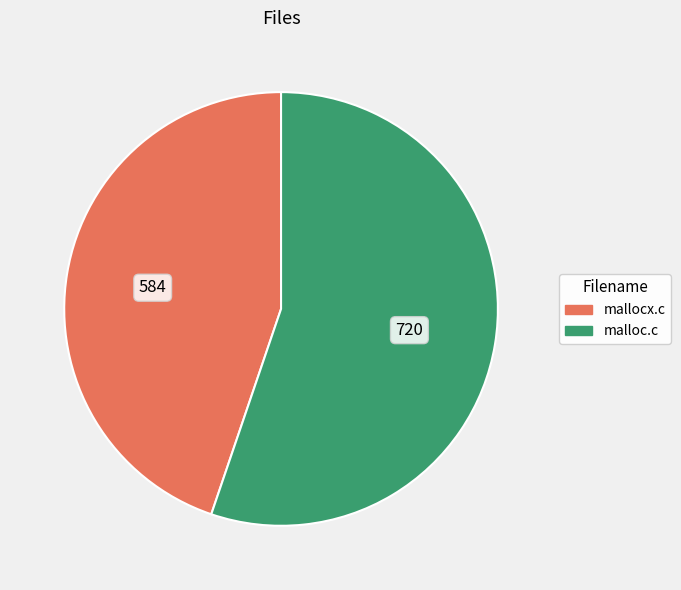

Does malloc.c represent more than half of the total?

Yes